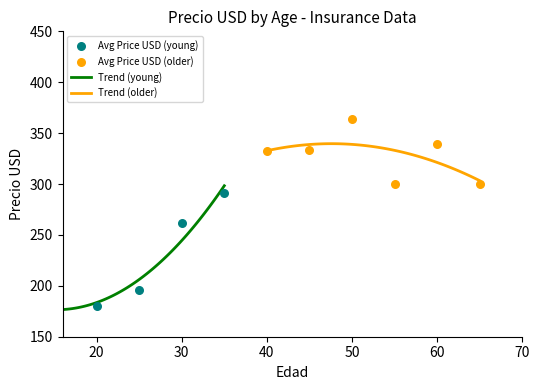

What is the total value across all series at 26?

544.8